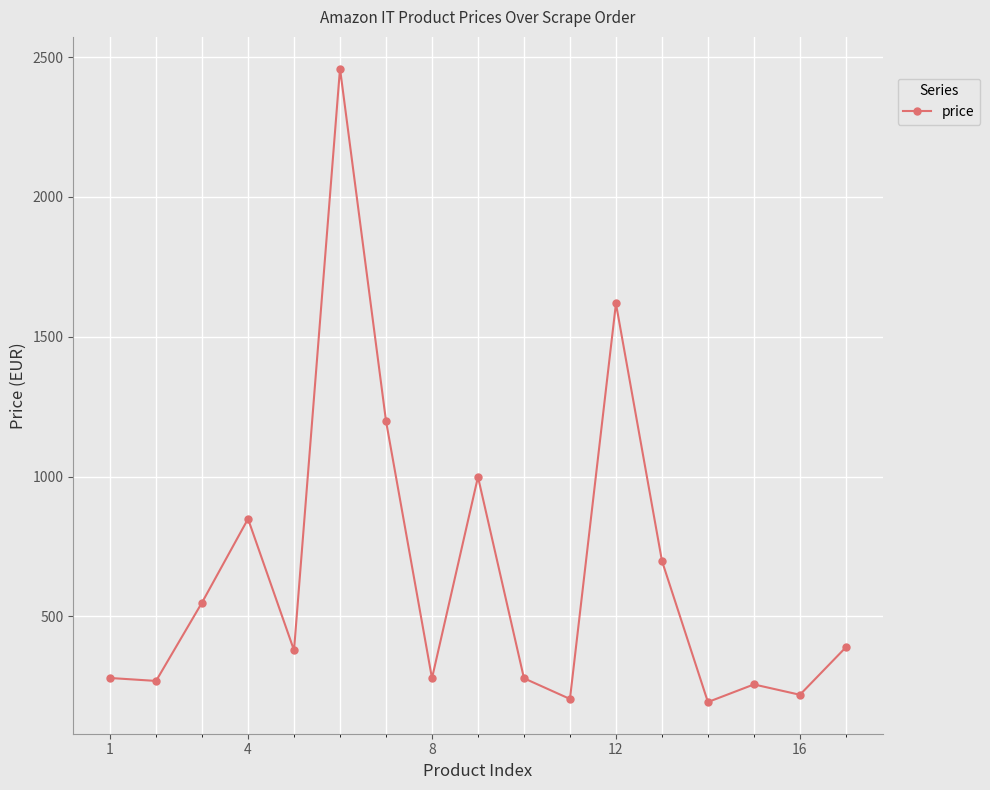

What is the greatest value displayed?

2459.0